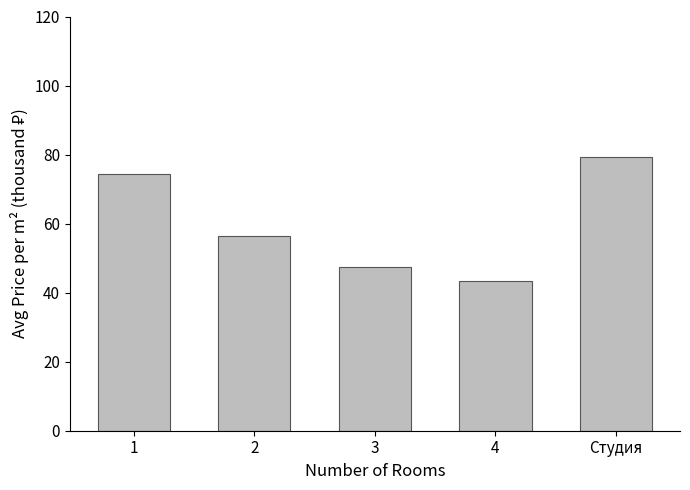

Is it true that the value at 2 is 56.4?

True